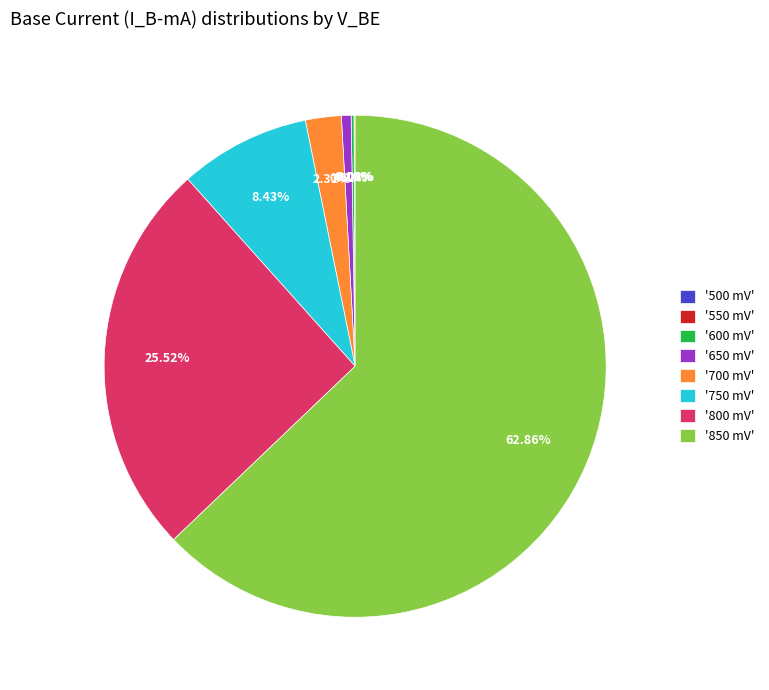

Does '800 mV' represent more than half of the total?

No